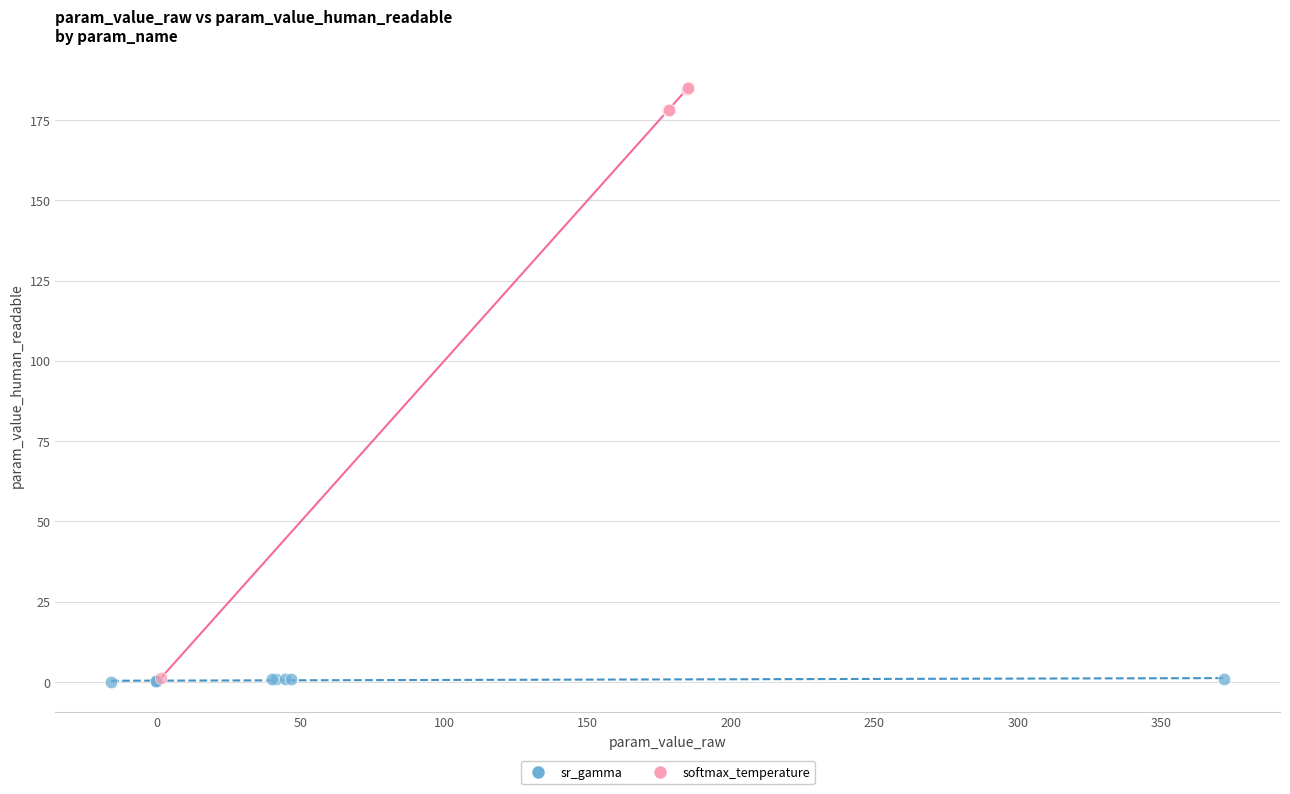

Which series has the widest spread of Y values?

softmax_temperature